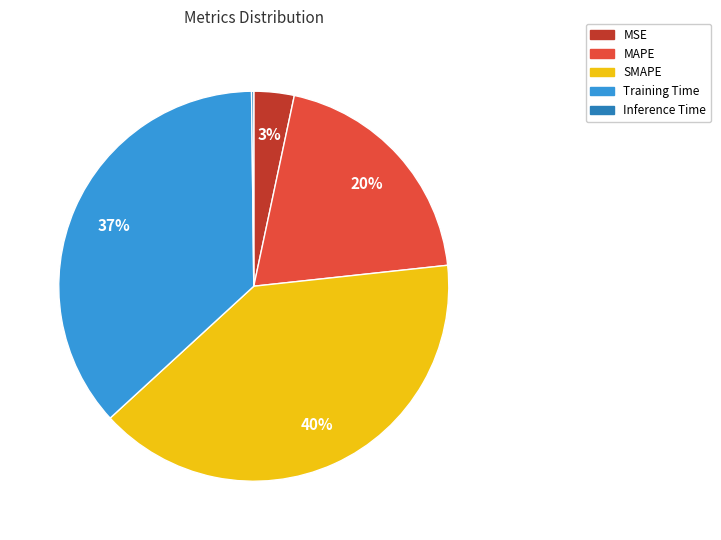

Is it true that MSE is 3% of the pie?

True